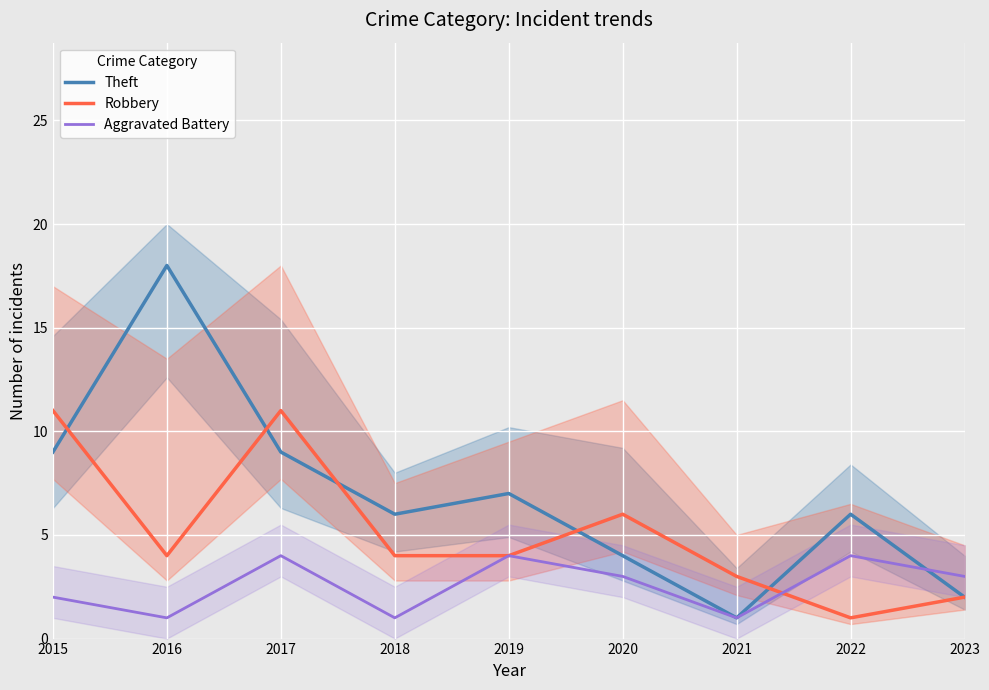

What is the value of the Robbery point at the 3rd from the left?

11